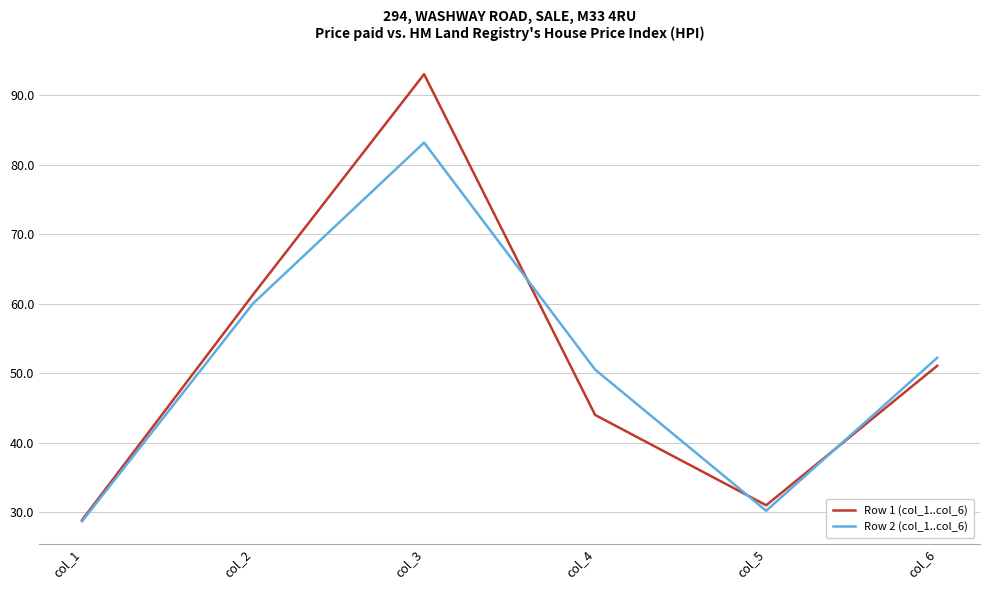

Reading left to right, extract all data points from this chart.

Row 1 (col_1..col_6): col_1=28.8	col_2=61.3	col_3=93.0	col_4=44.0	col_5=31.0	col_6=51.0
Row 2 (col_1..col_6): col_1=28.7	col_2=60.0	col_3=83.2	col_4=50.5	col_5=30.2	col_6=52.2